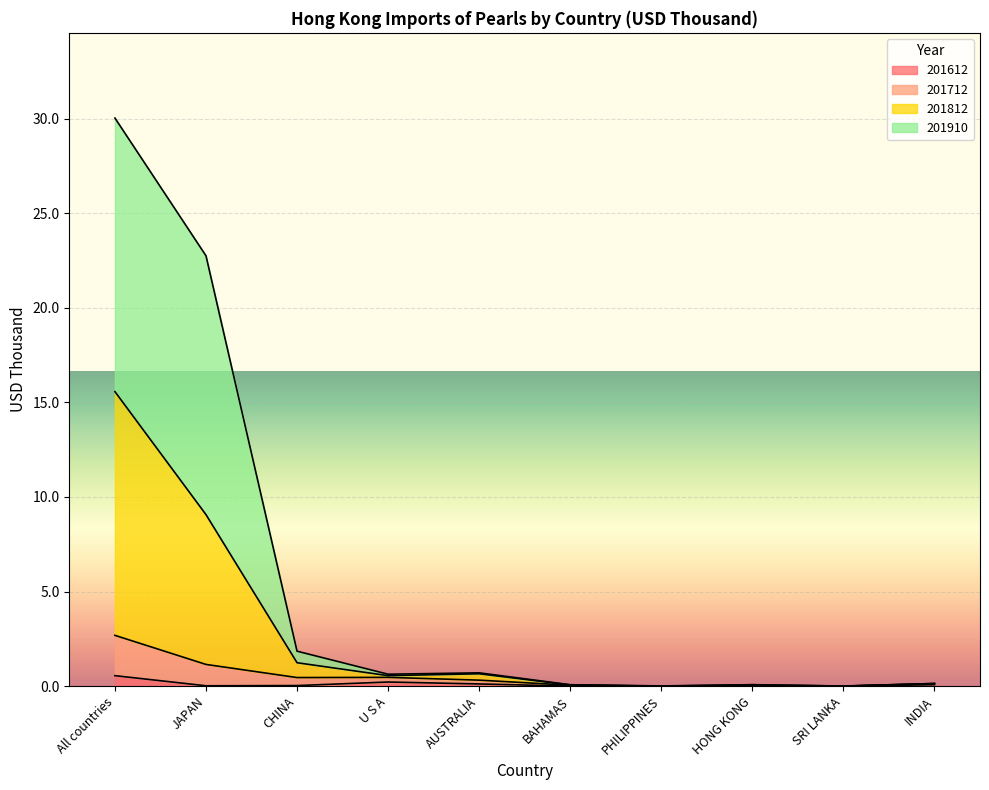

What is the greatest value displayed?

30.0